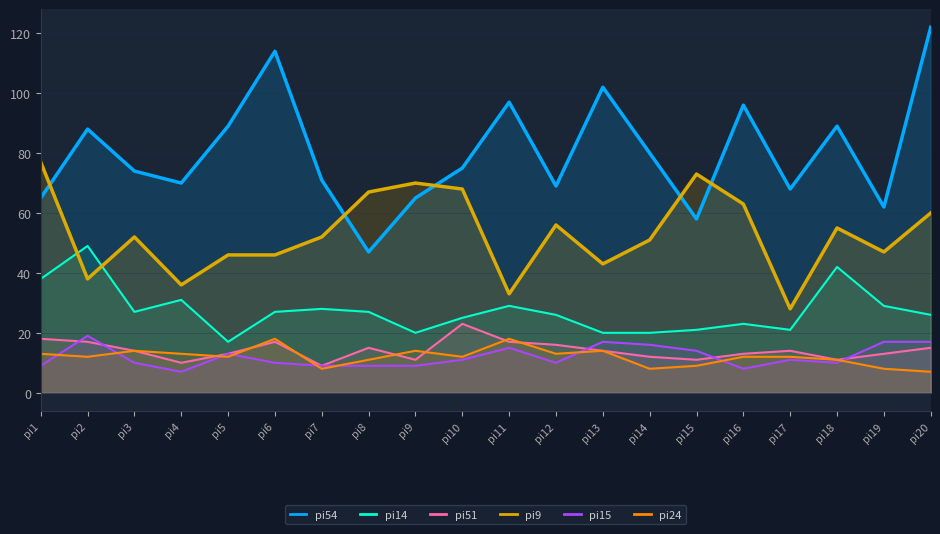

How many data points in pi15 are above 11?

8